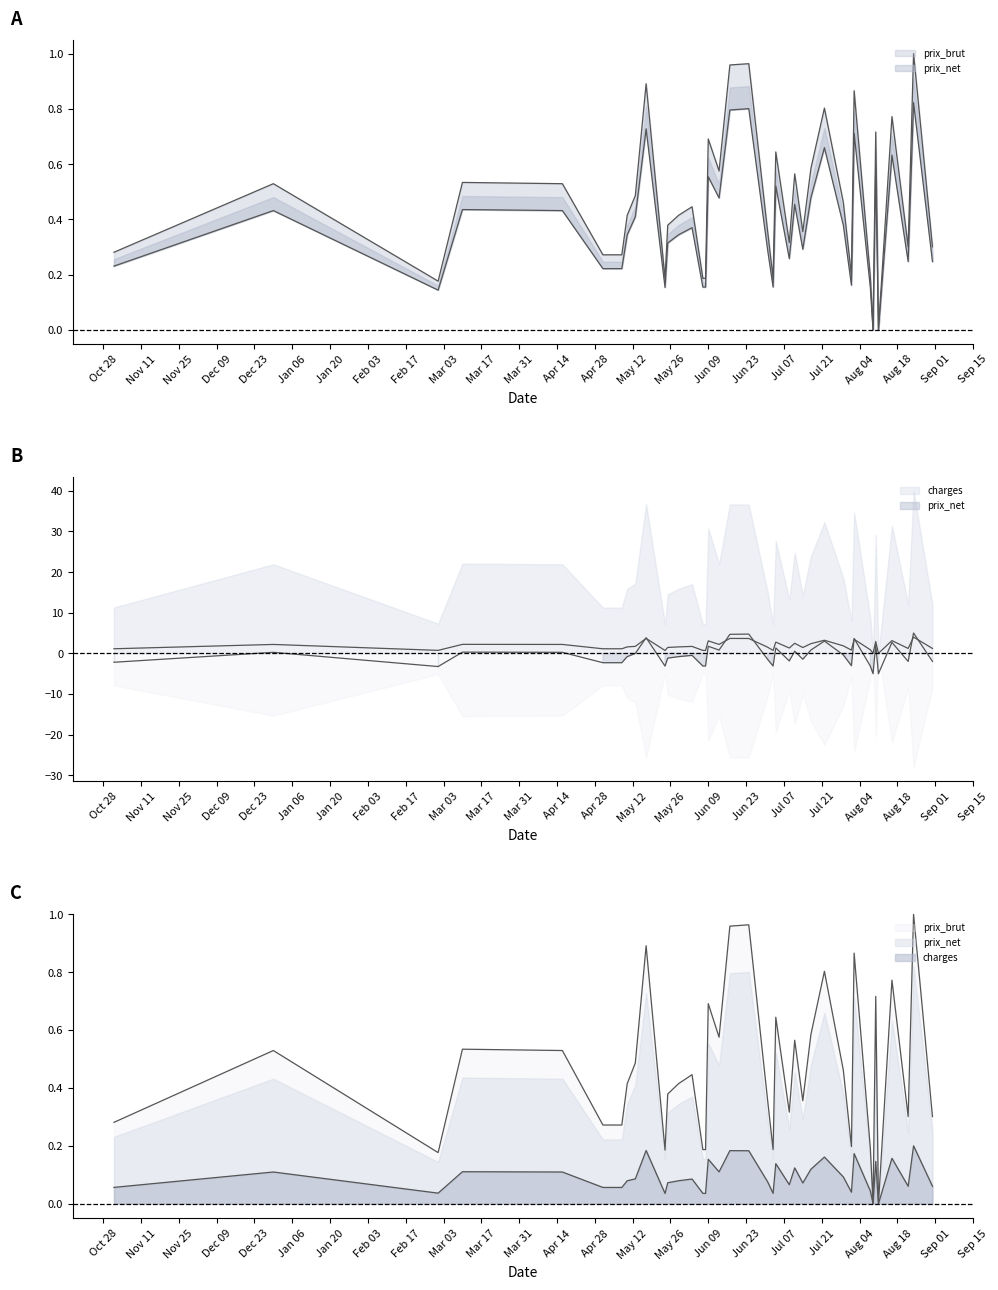

At how many categories does at least one series exceed 4?

3